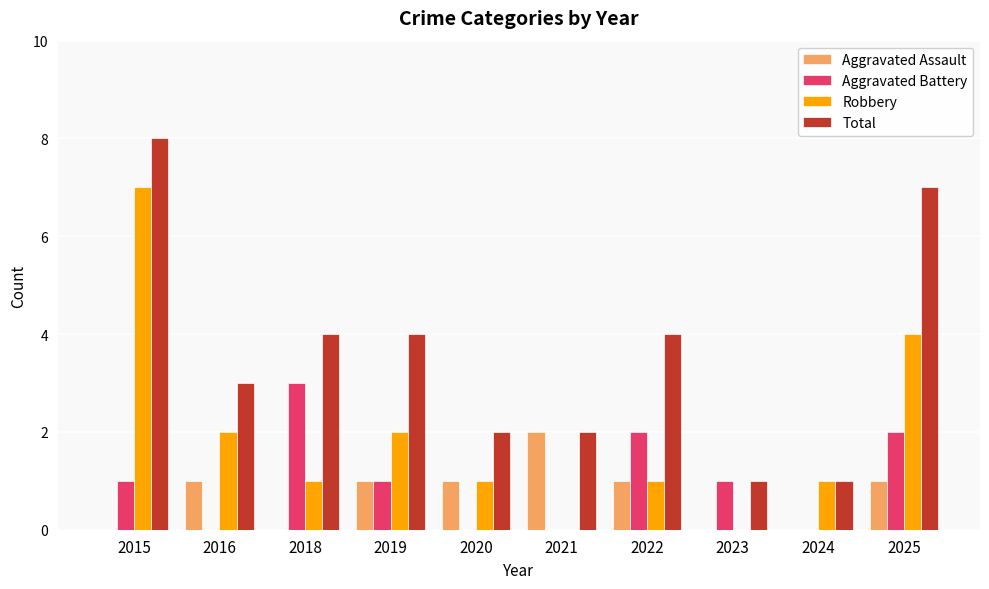

Is the value of Aggravated Battery at 2018 greater than the value of Aggravated Assault at 2023?

Yes